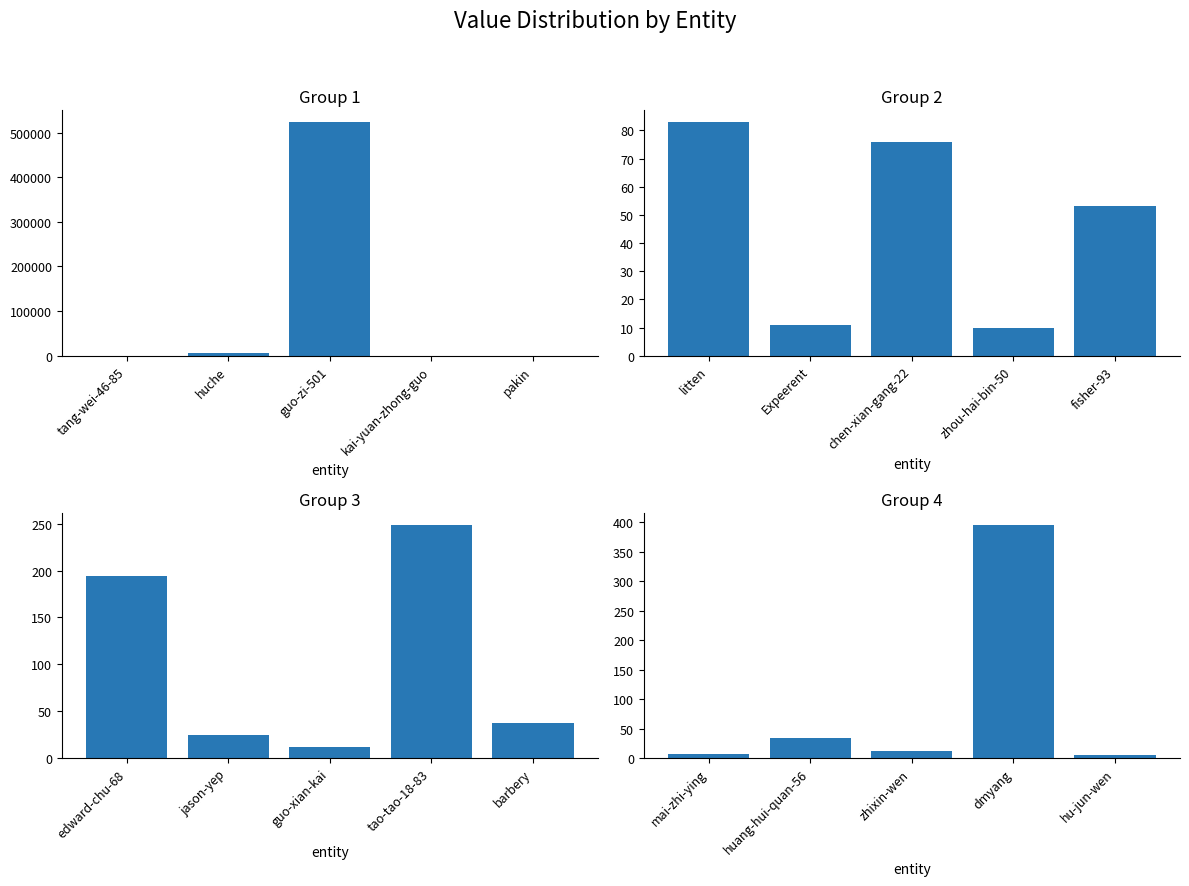

How many categories are shown in the chart?

5